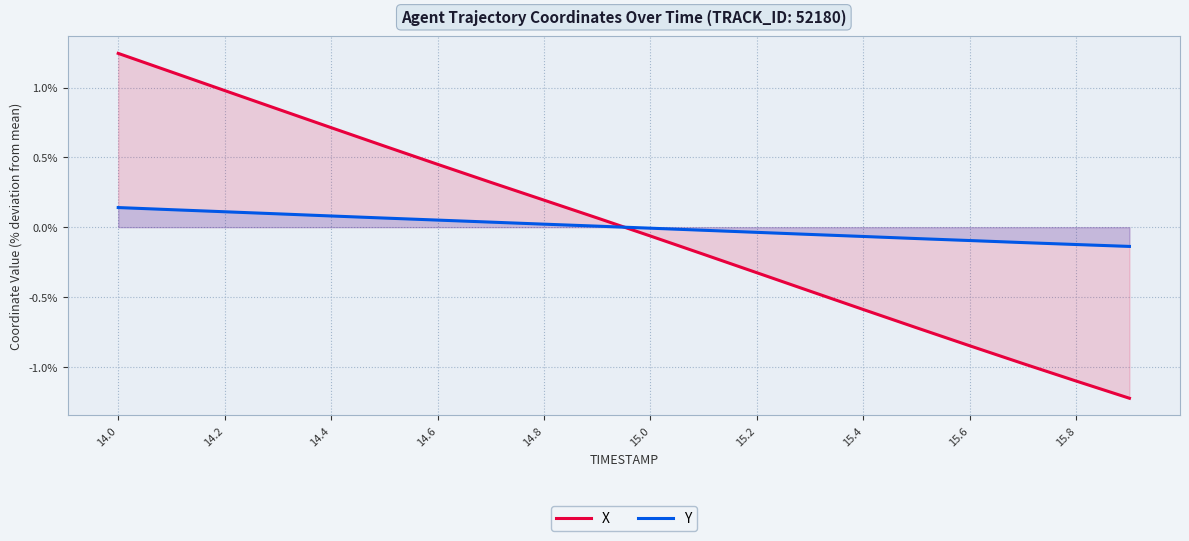

Which series has the largest total across all categories?

X